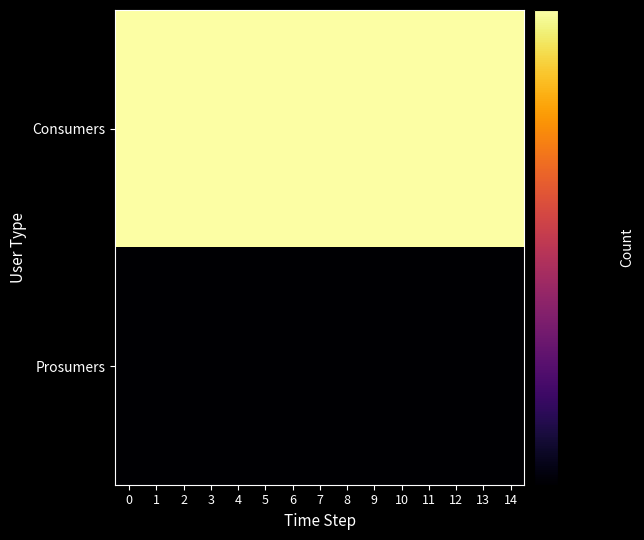

At how many categories does at least one series exceed 492?

15